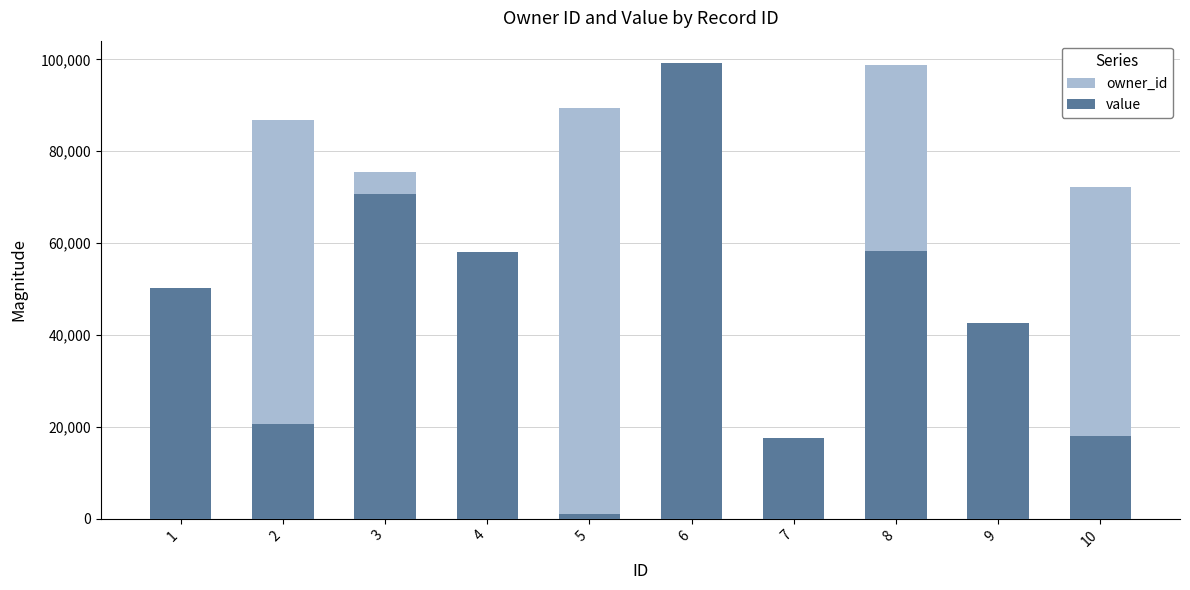

The value of value at 8 is 58335. True or false?

True